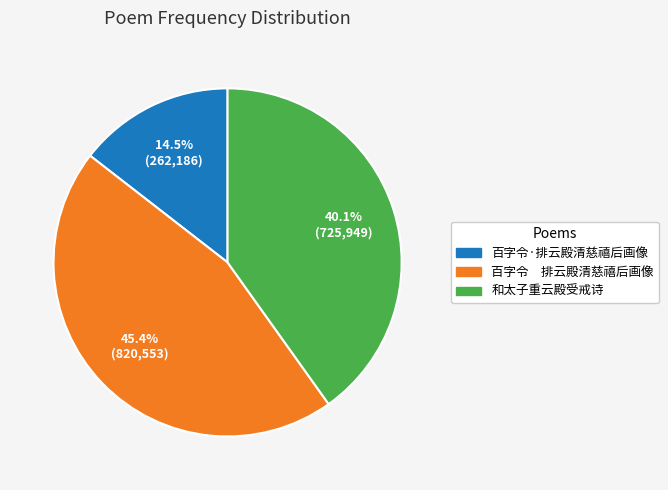

To the nearest percent, what is the difference between the largest and smallest slice percentages?

31%